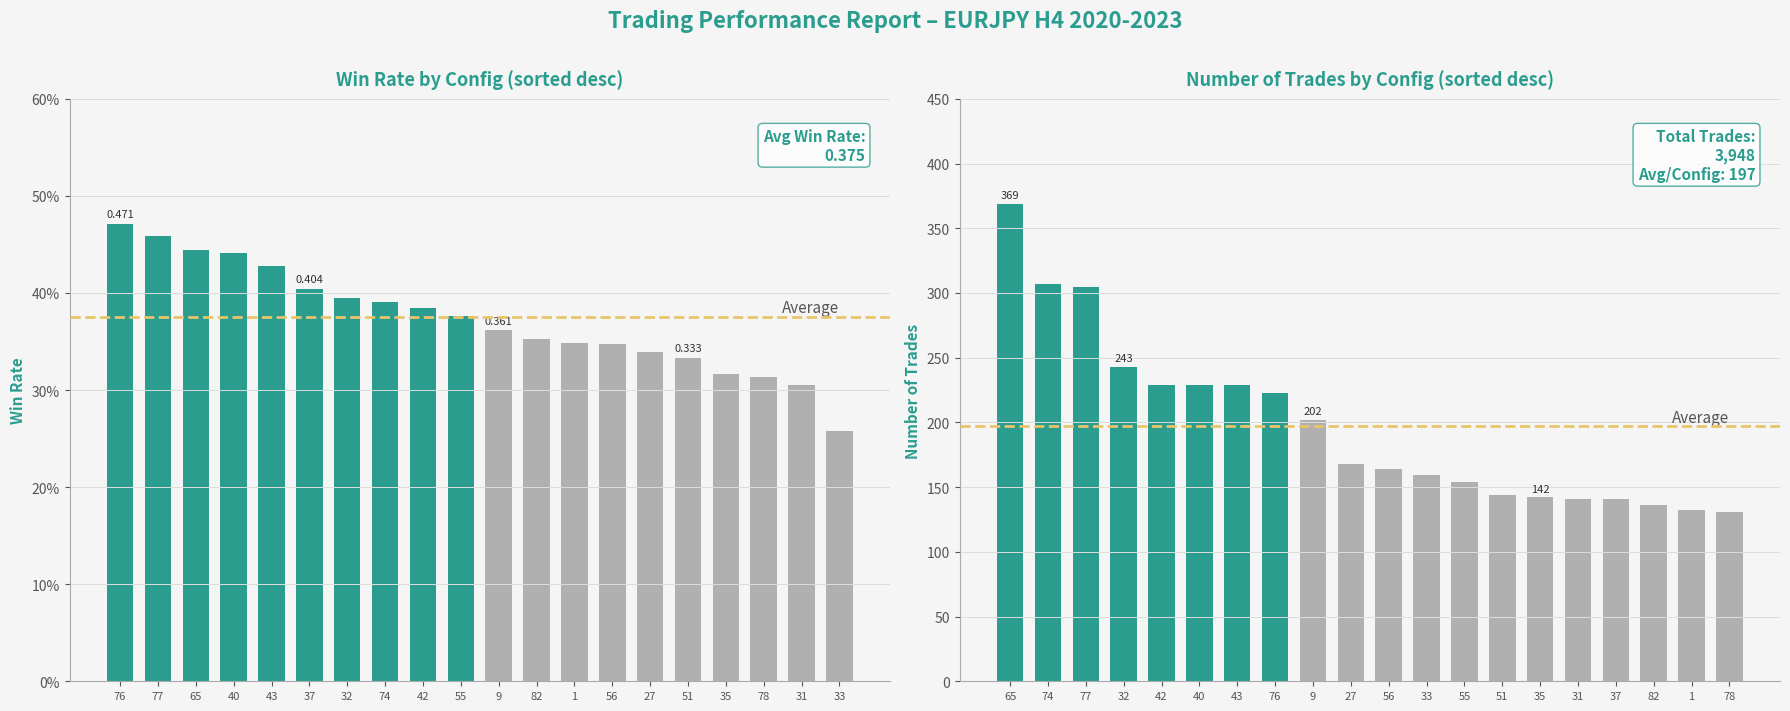

What is the value of the num bar at the 16th from the left?

141.0